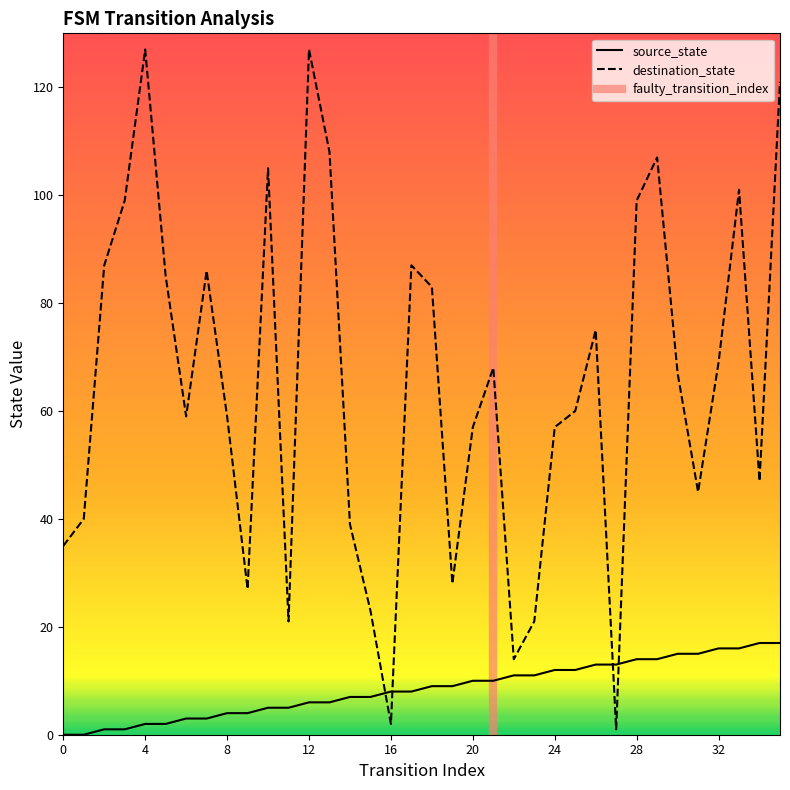

True or false: source_state has more than 2 interior local peaks.

False